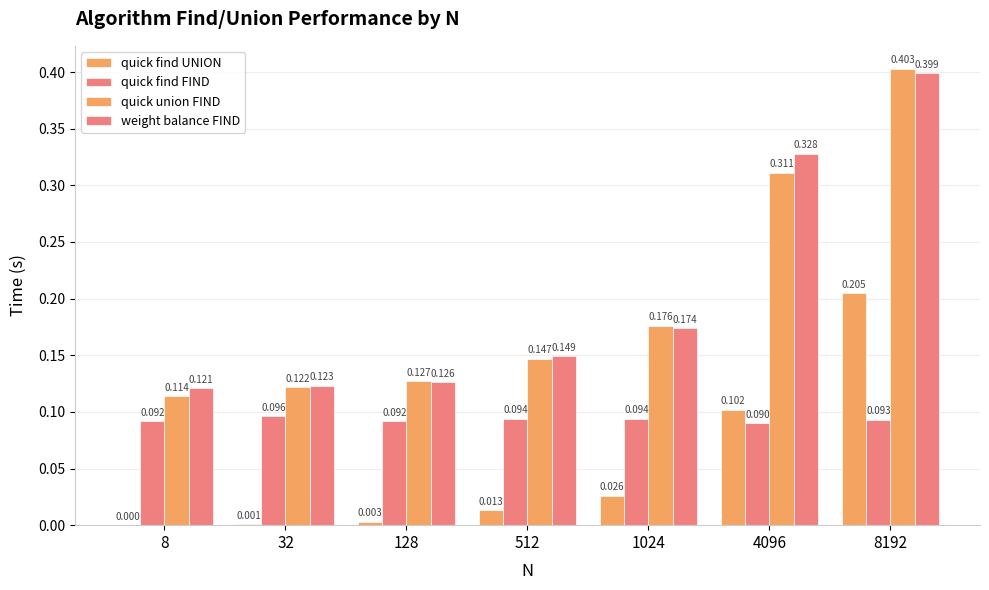

How many categories are shown in the chart?

7